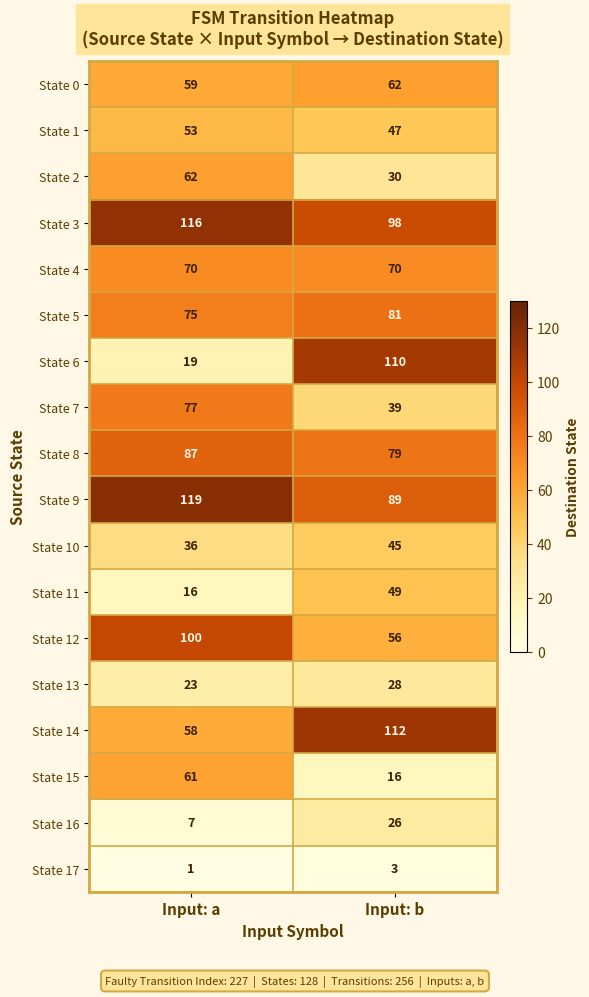

What is the approximate value of State 7 at Input: b, to the nearest 10?

40